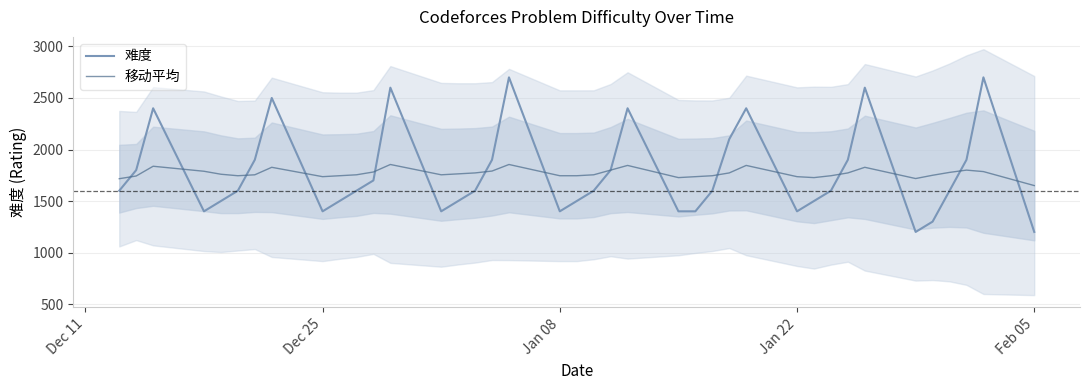

What is the smallest value displayed?

1200.0